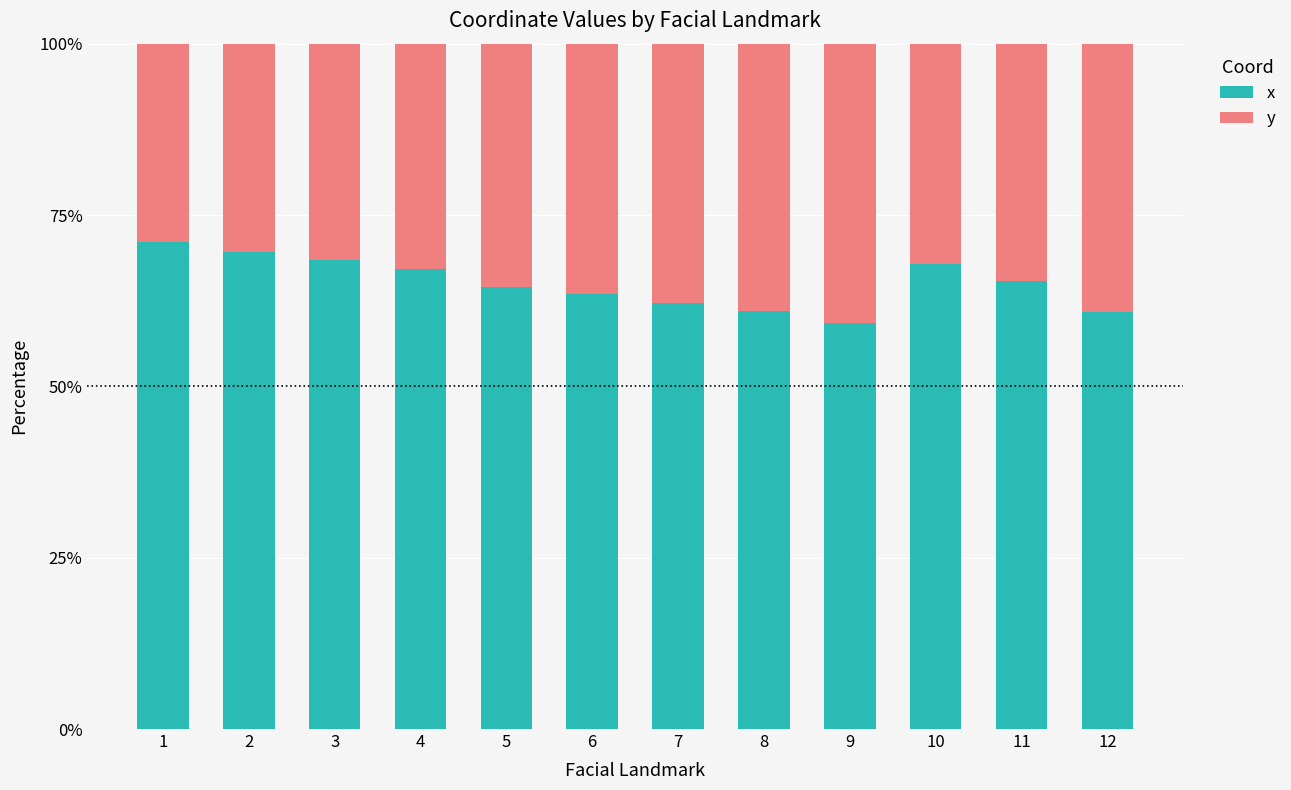

Is it true that x equals 98.9 at 6?

False